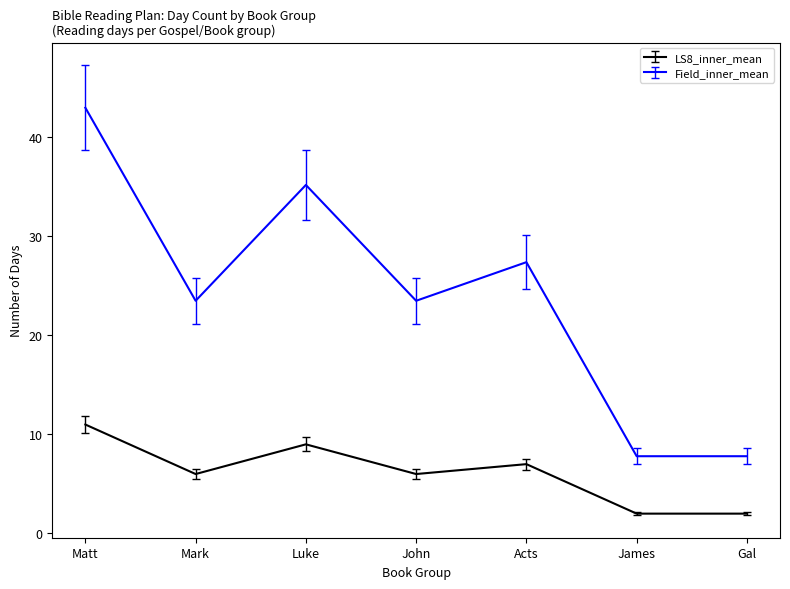

What is the highest value of the LS8_inner_mean series?

11.0